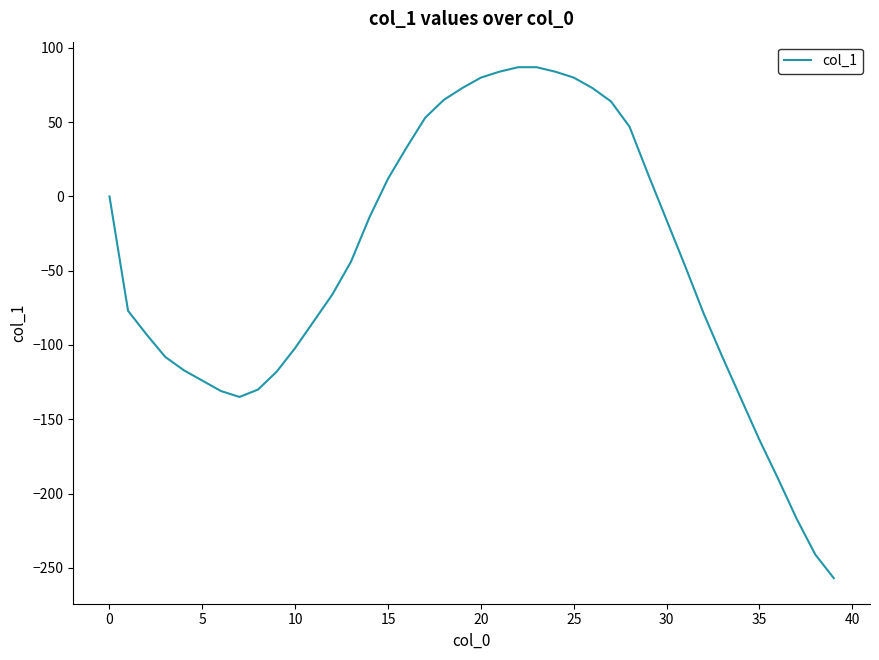

What is the smallest value displayed?

-257